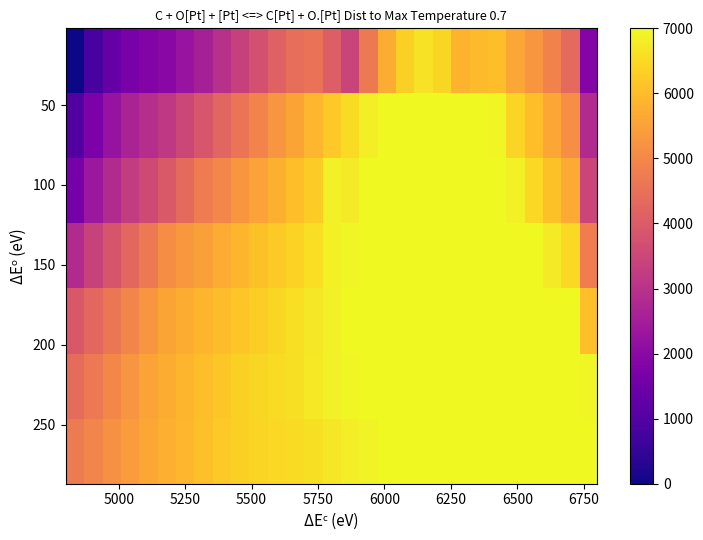

Count the number of categories in the chart.

29